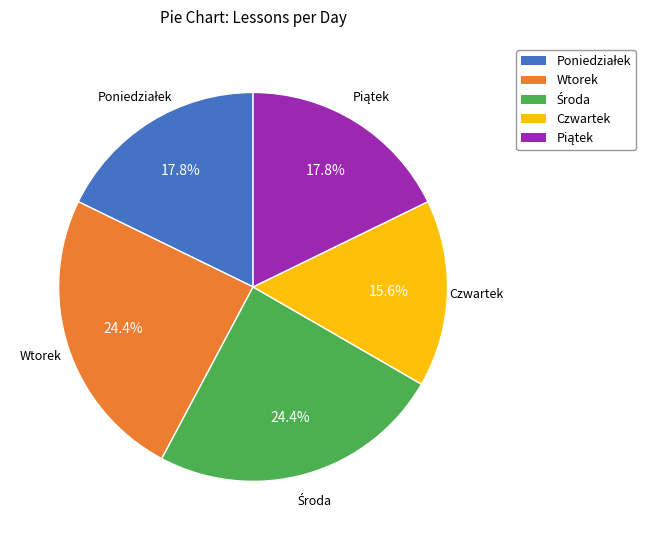

Combined, do Czwartek and Wtorek account for over 50%?

No